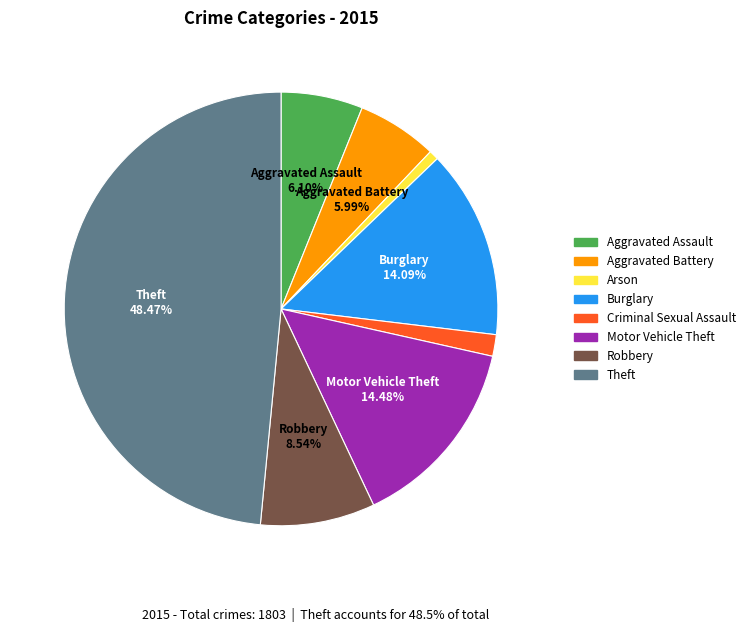

Count the number of slices in the pie.

8